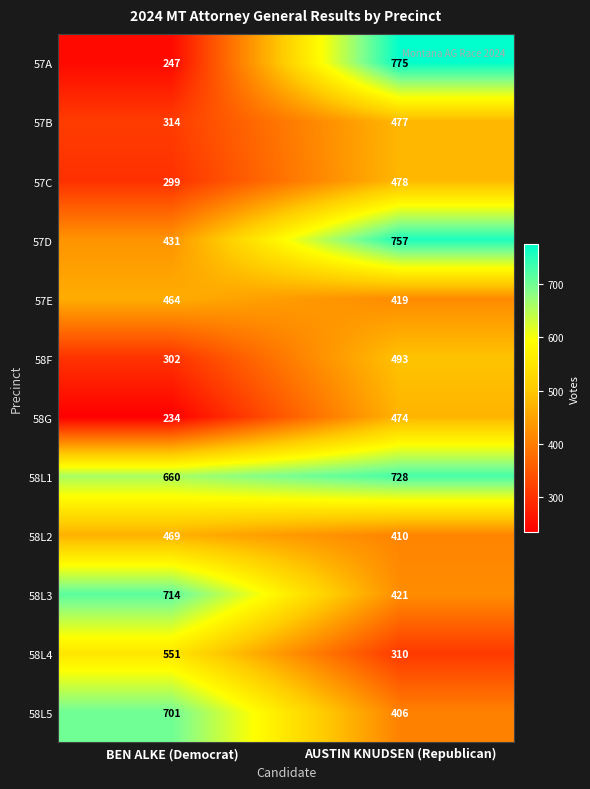

What is the spread (max minus min) of values at BEN ALKE (Democrat)?

480